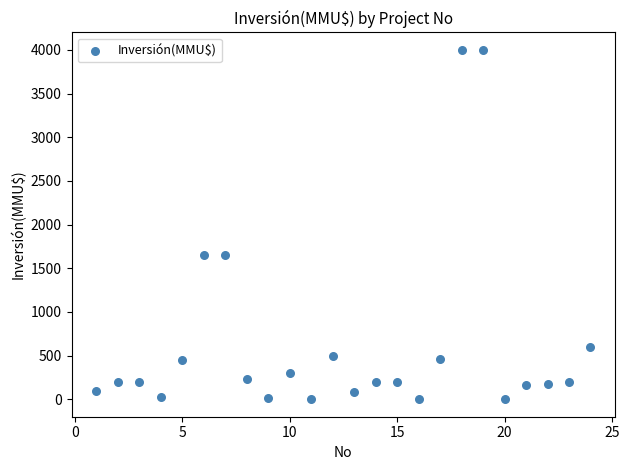

What is the range of X values (max minus min)?

23